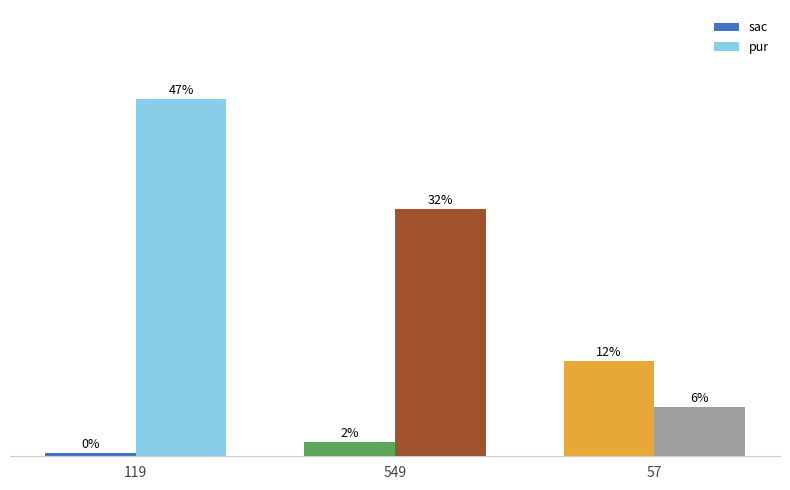

At which category does the chart reach its peak across all series?

119